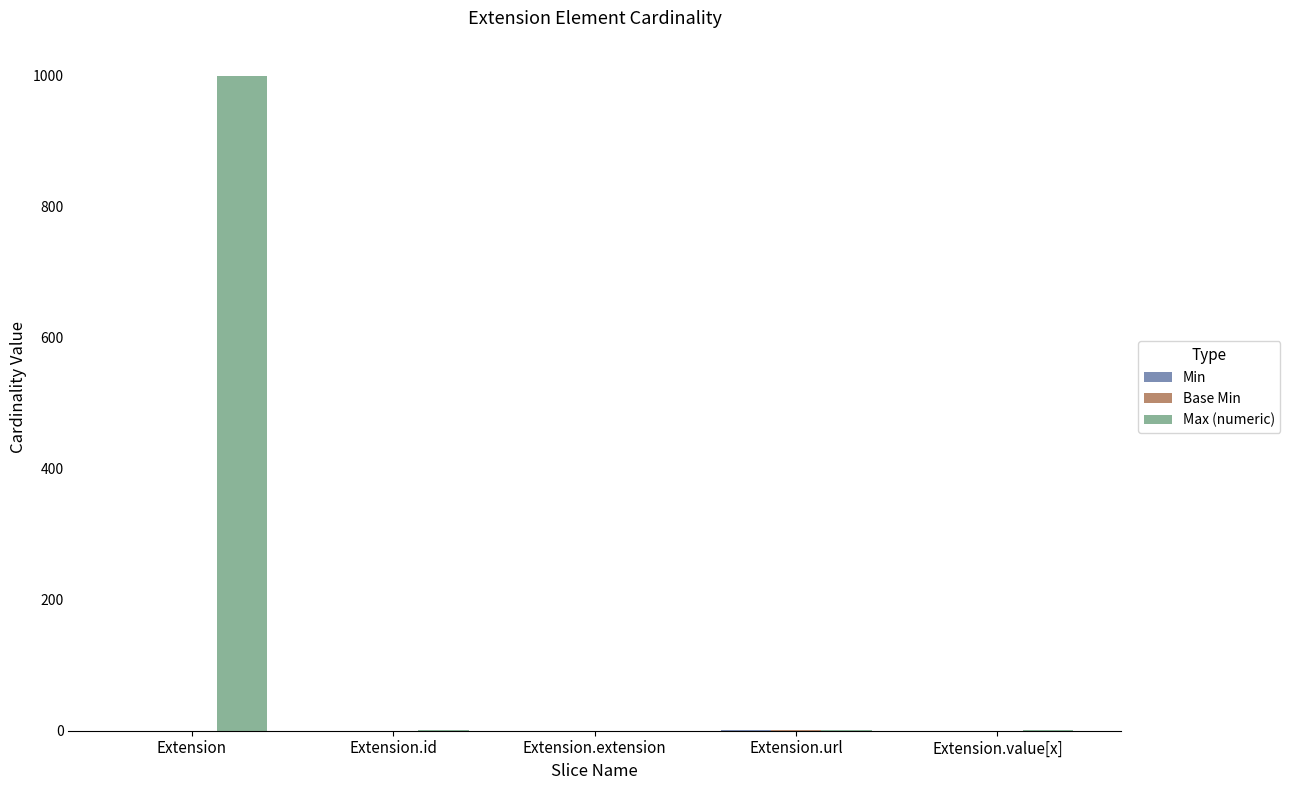

Which label corresponds to the largest value in the chart?

Extension